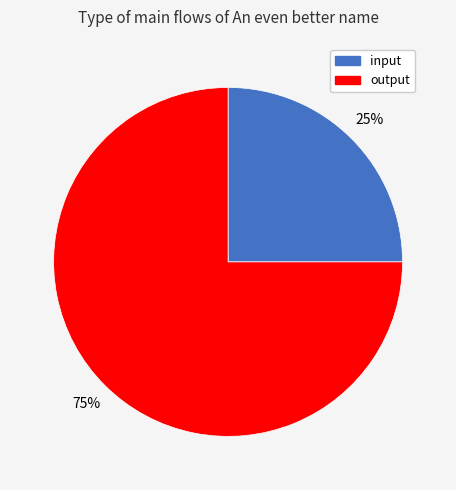

How many slices are in this pie chart?

2